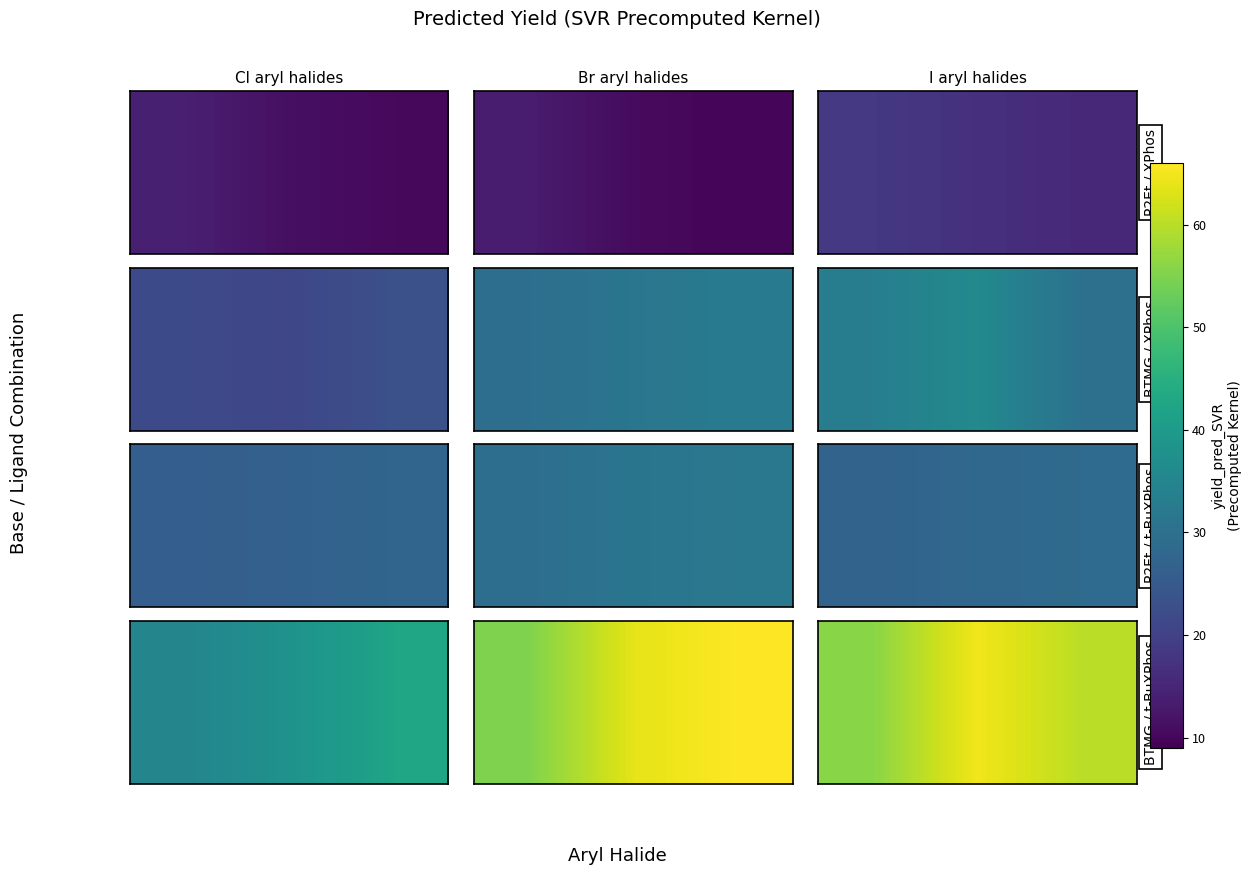

What is the ratio of the value at 2 to the value at 1?

0.9